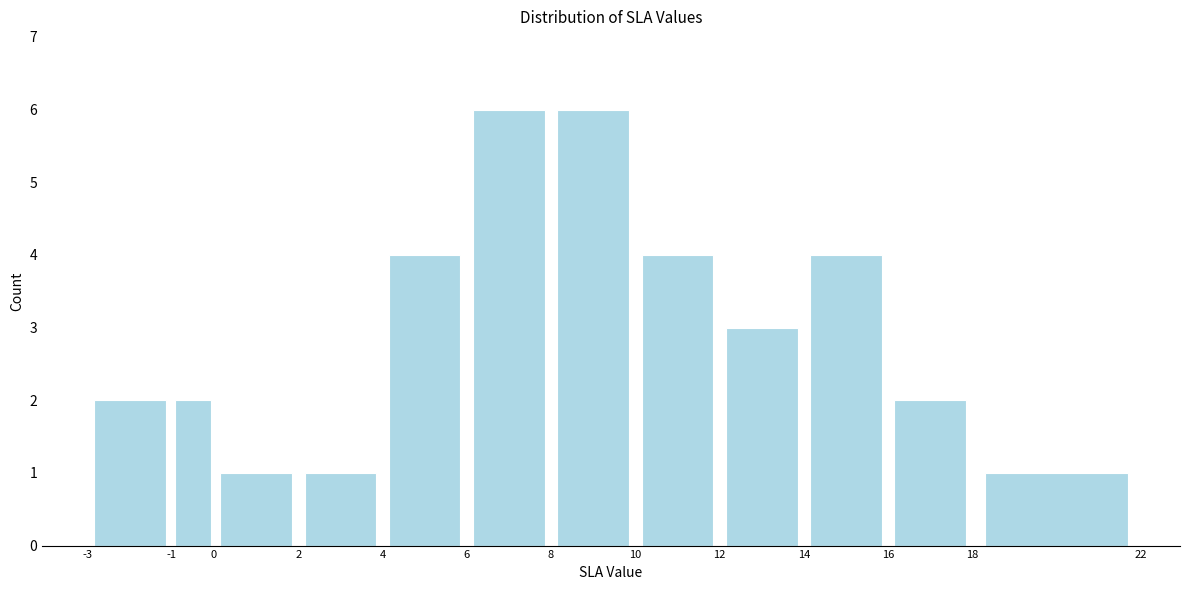

What is the height of the bar covering 12 to 14 on the x-axis? The values are not printed on the chart, so give them approximately, as read against the axis.

3